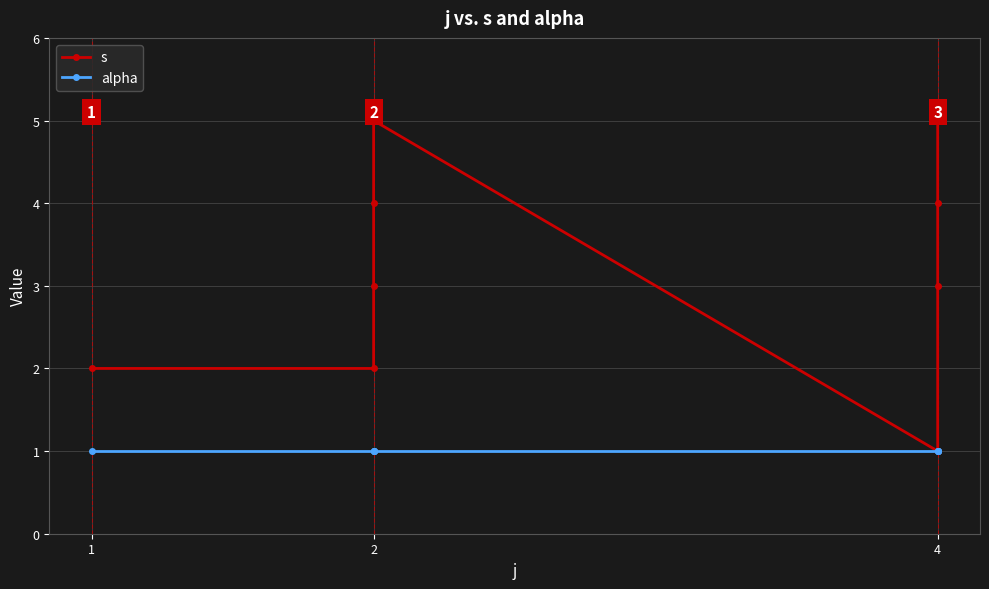

How many lines are shown in the chart?

2